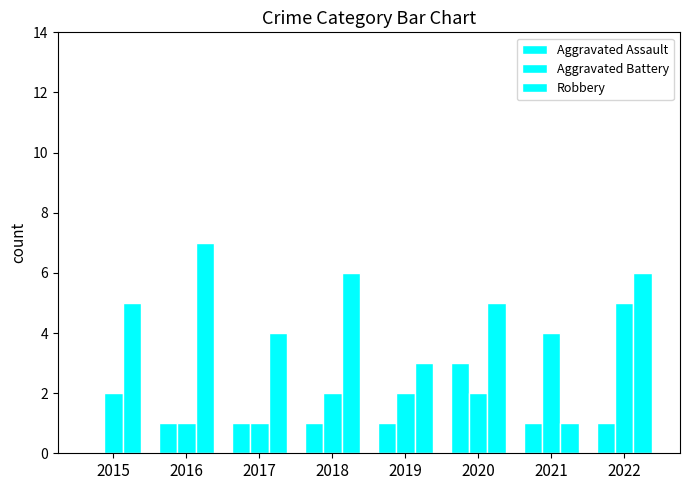

Count the Aggravated Battery values in the range 2 to 4.

5